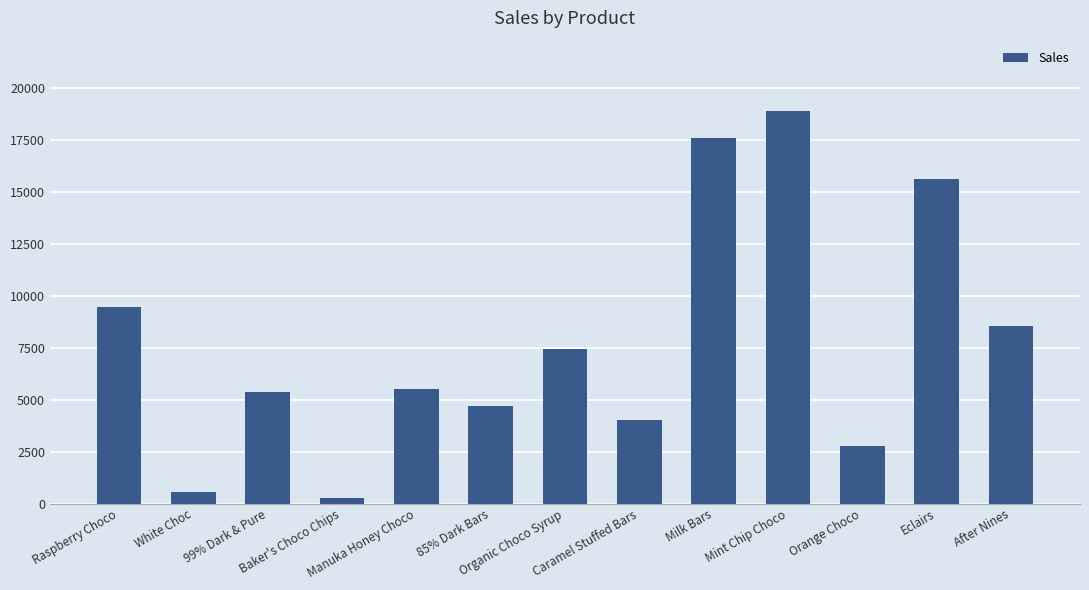

Between 99% Dark & Pure and Eclairs, which is larger?

Eclairs